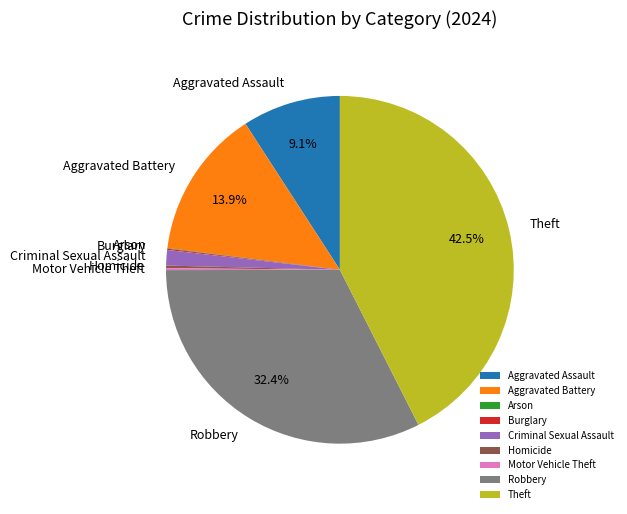

Approximately how many times larger is the value at Theft compared to Aggravated Battery?

3.1